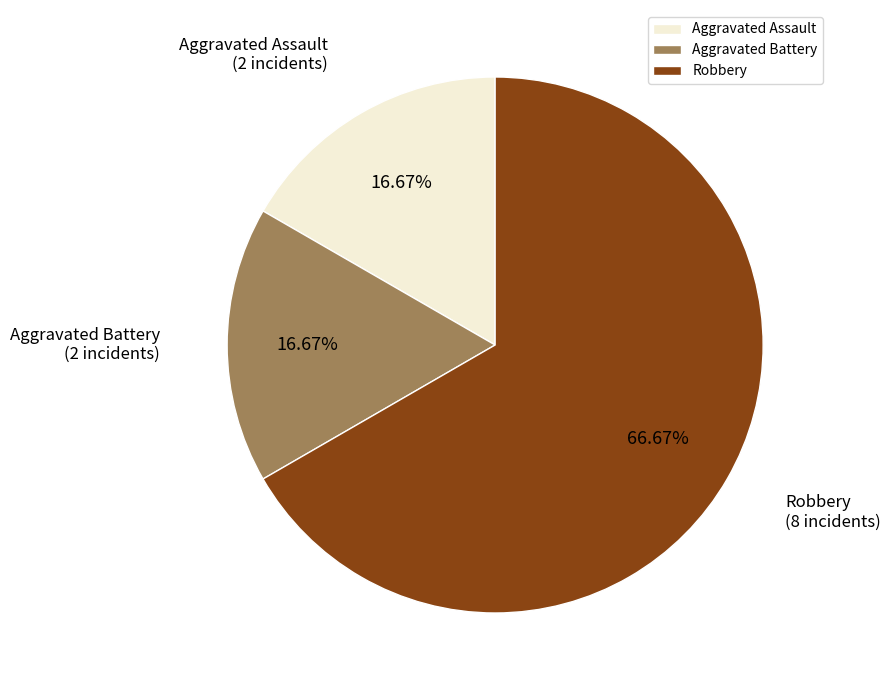

What percentage do Robbery and Aggravated Battery together represent?

83.3%